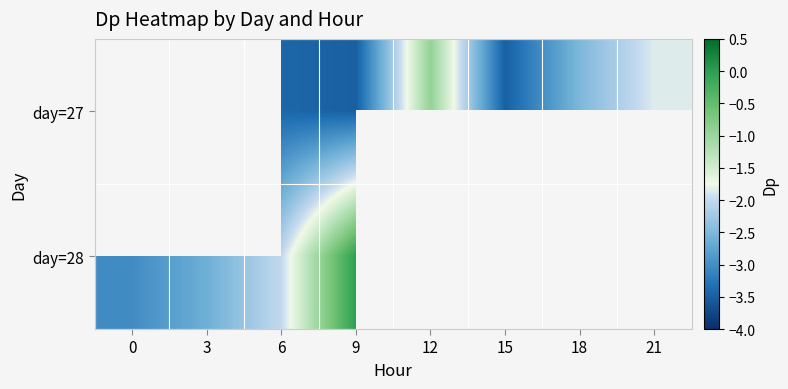

What is the difference between the maximum and minimum values in the day=28 series?

3.0